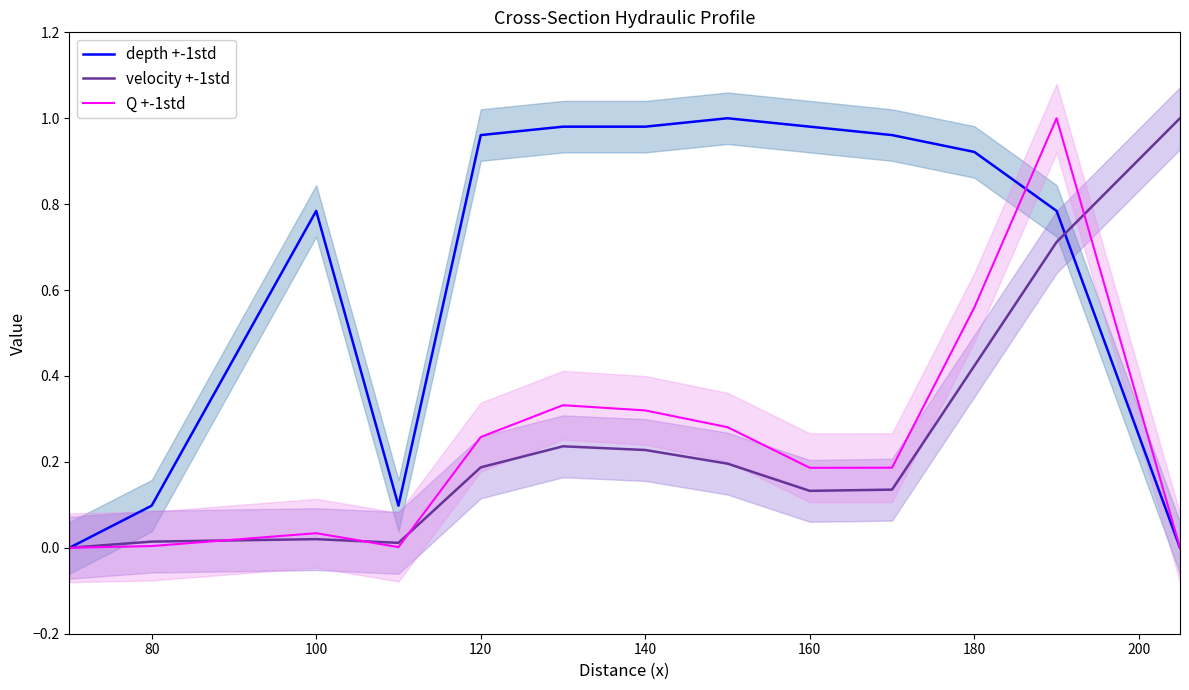

Which series ends up on top after the final intersection of velocity +-1std and Q +-1std?

velocity +-1std